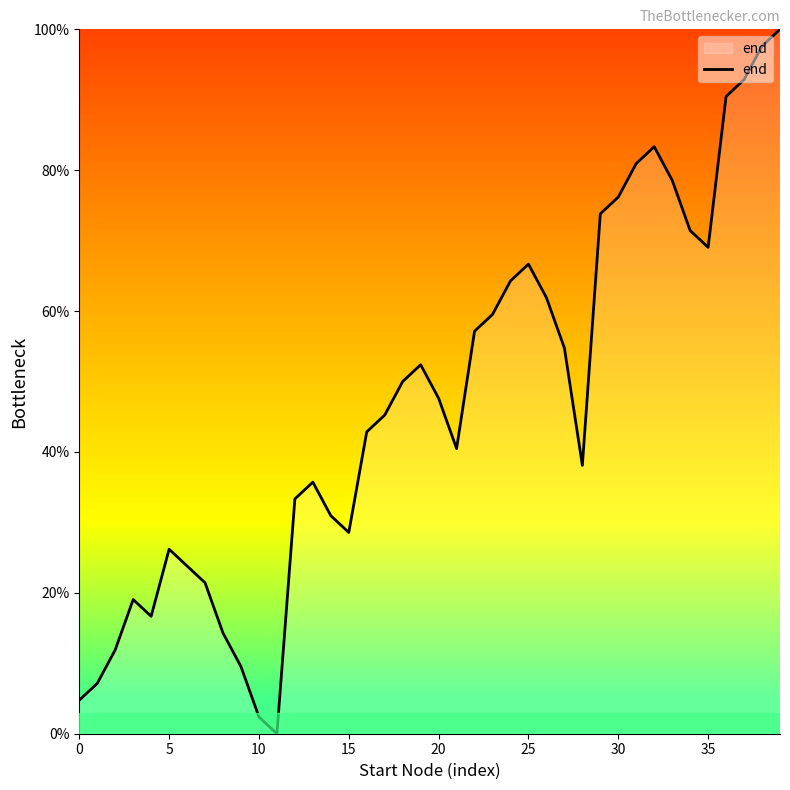

What is the difference between the maximum and minimum values?

100.0